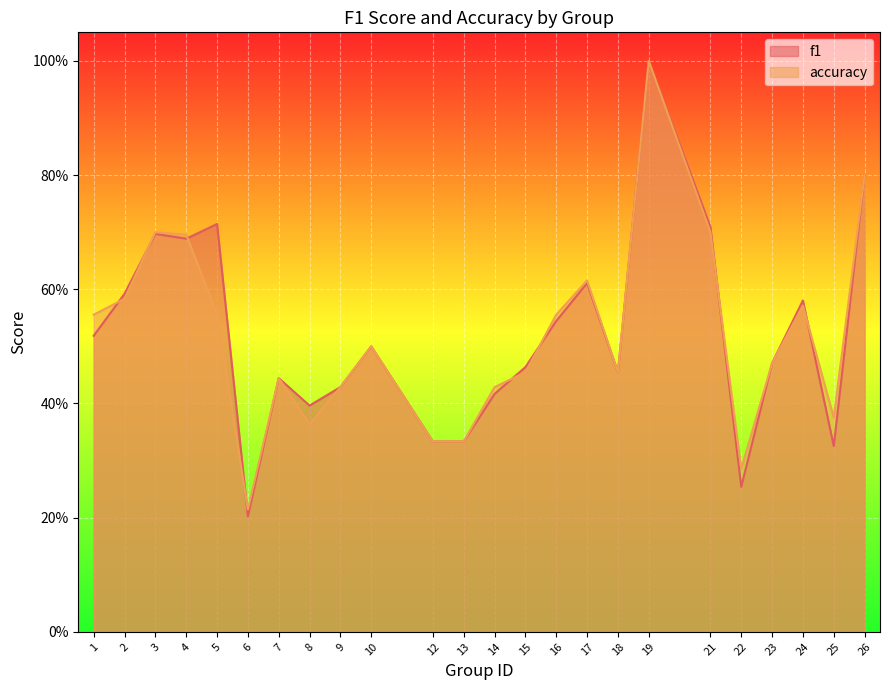

How many interior local valleys does the f1 series have?

6